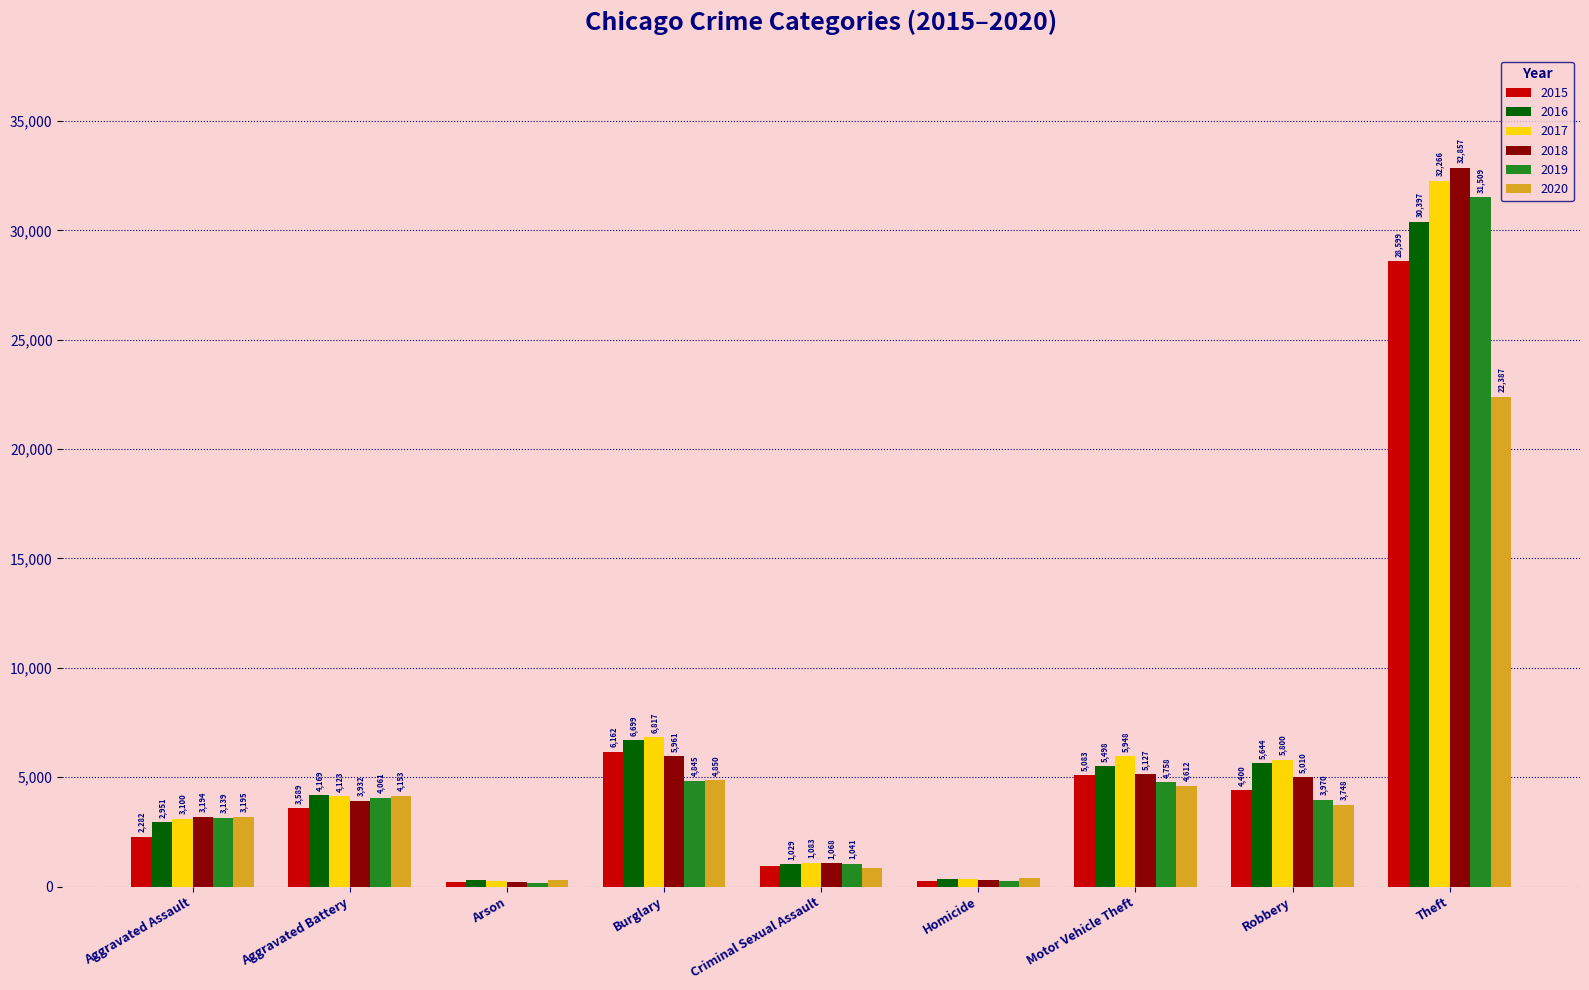

What is the label of the 4th bar from the right?

Homicide